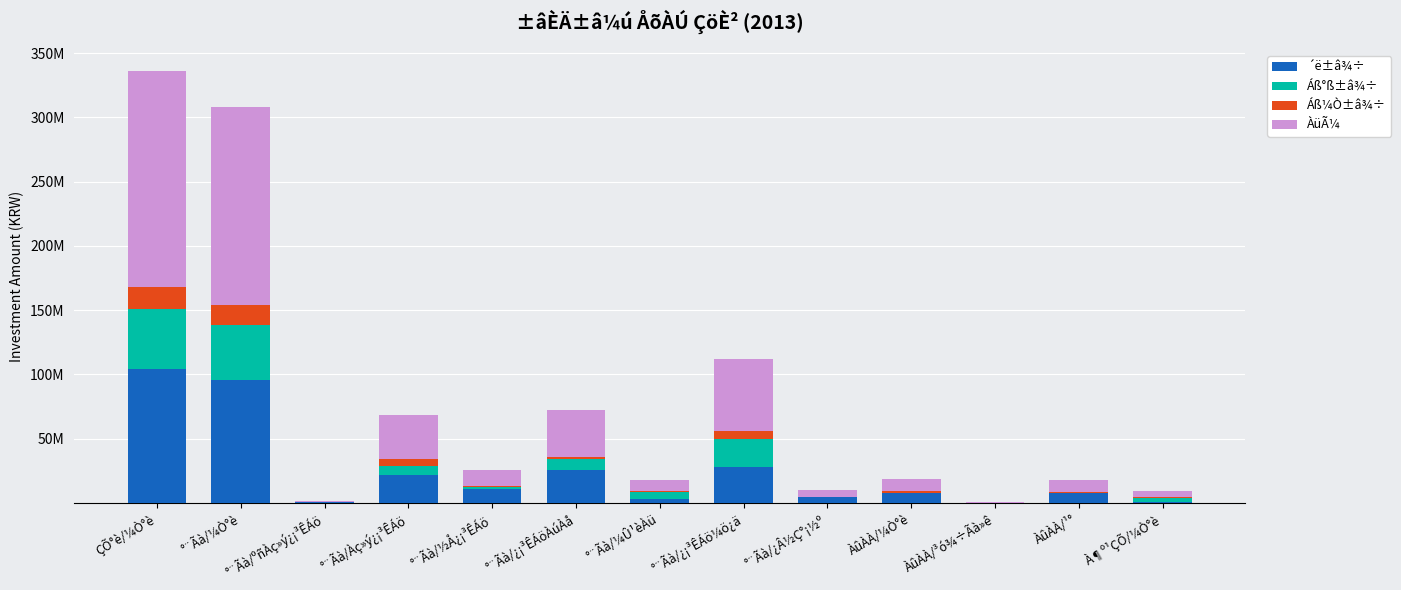

What is the label of the 7th bar from the right?

°¨Ãà/¼Û¹èÀü